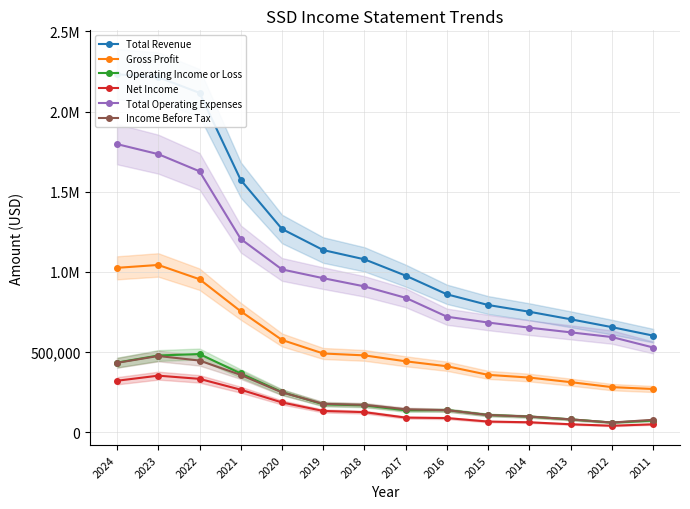

What is the sum of all Operating Income or Loss values?

3070100